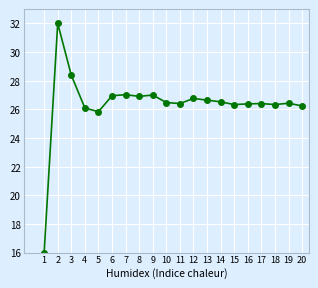

What is the value of the 13th point from the left?

26.6